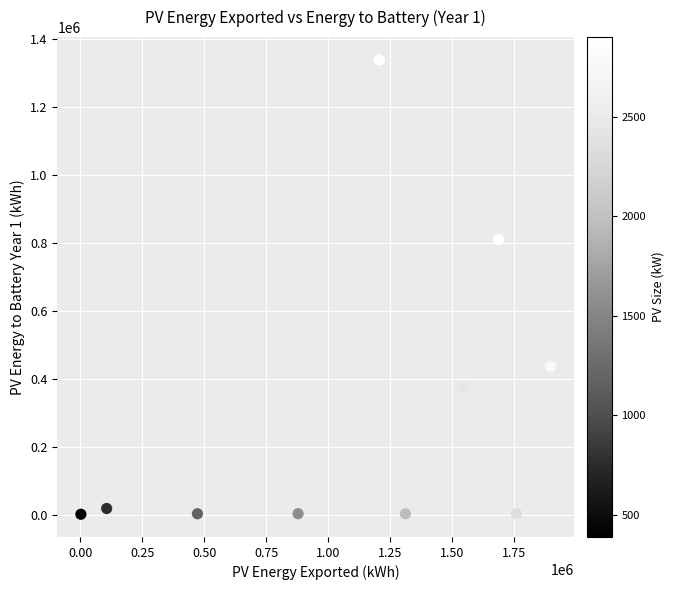

What is the average X value?

1085111.1